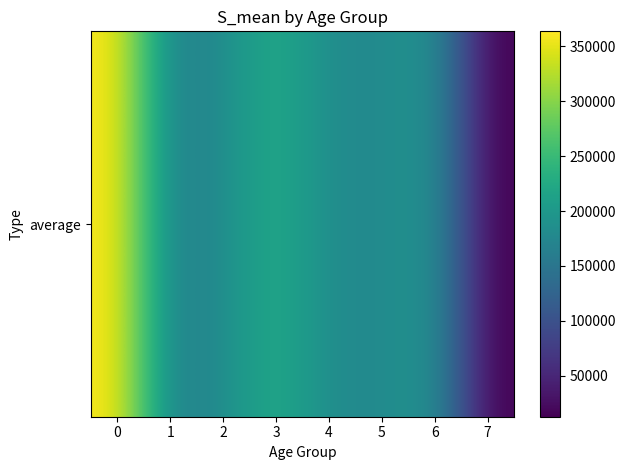

Reading right to left, list all the values displayed in this chart.

7=12772.6	6=196559.3	5=178666.6	4=181310.5	3=228797.4	2=182924.0	1=160930.8	0=363520.2